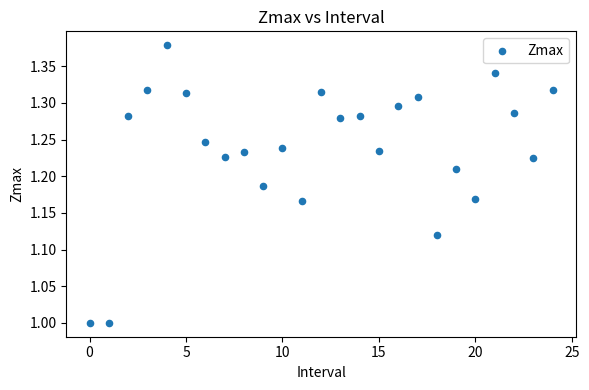

What is the range of Y values (max minus min)?

0.4